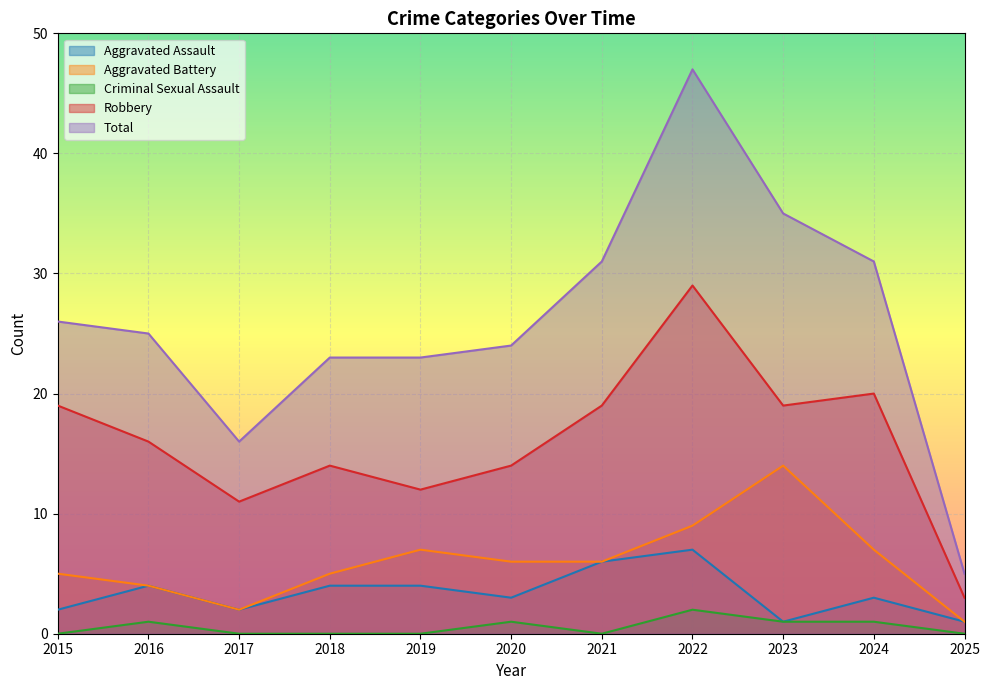

At which label is Criminal Sexual Assault closest to 1?

2016